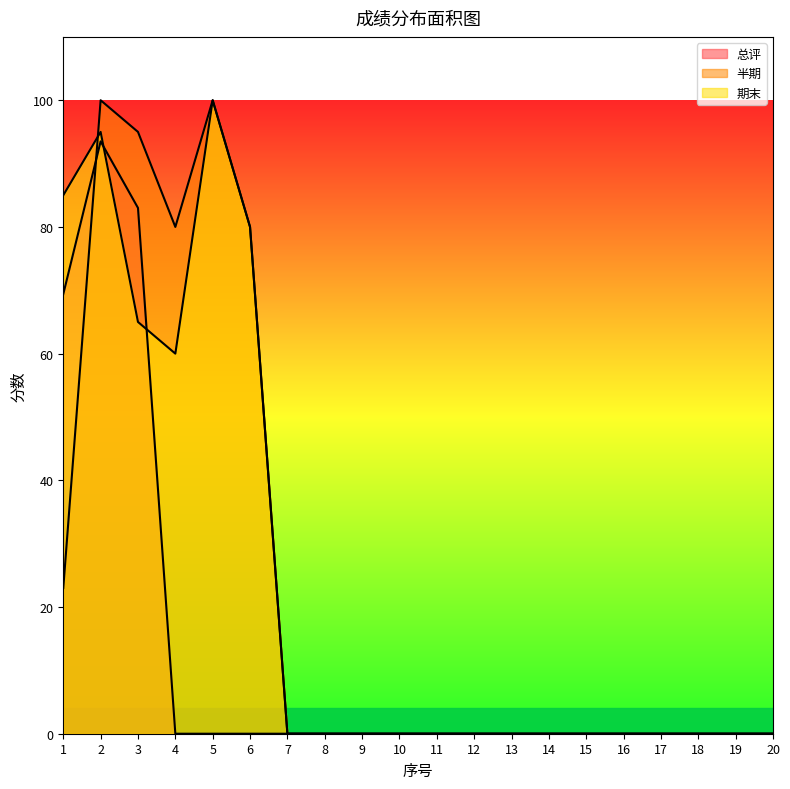

At which category does the chart reach its peak across all series?

2